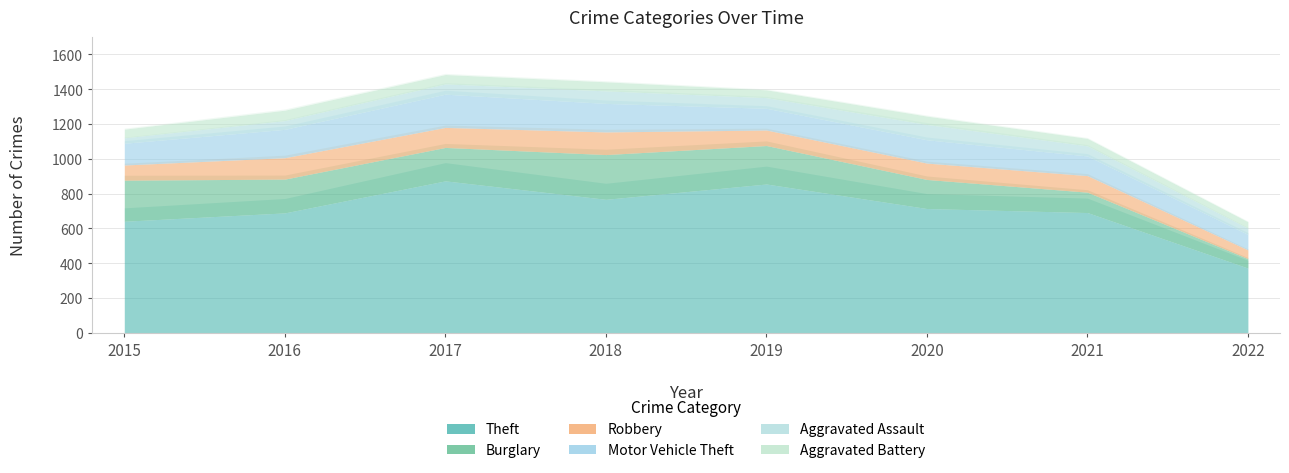

How many data points does each series have?

8